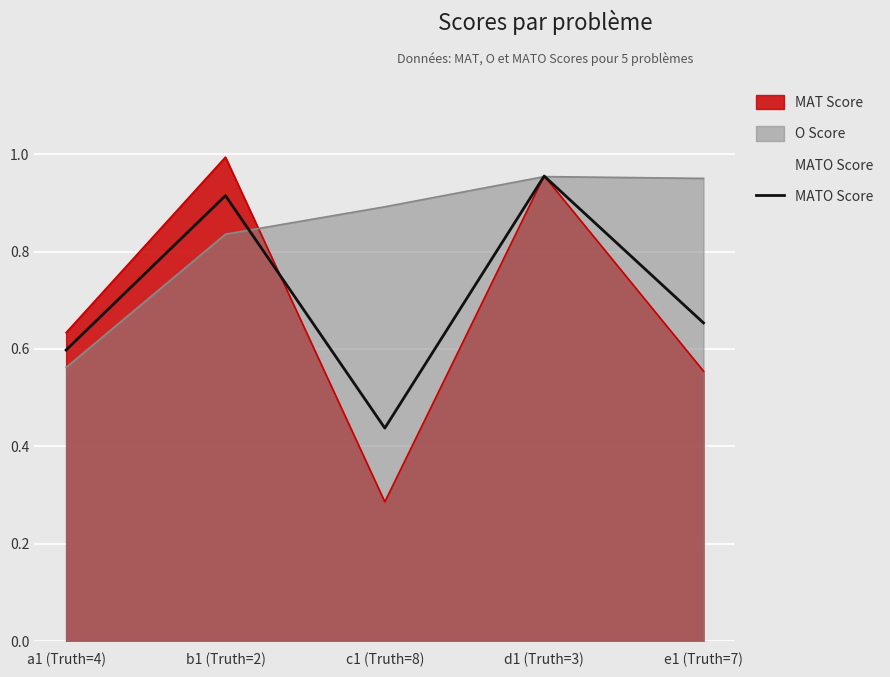

List the labels in order of value, smallest first.

c1 (Truth=8), a1 (Truth=4), e1 (Truth=7), b1 (Truth=2), d1 (Truth=3)